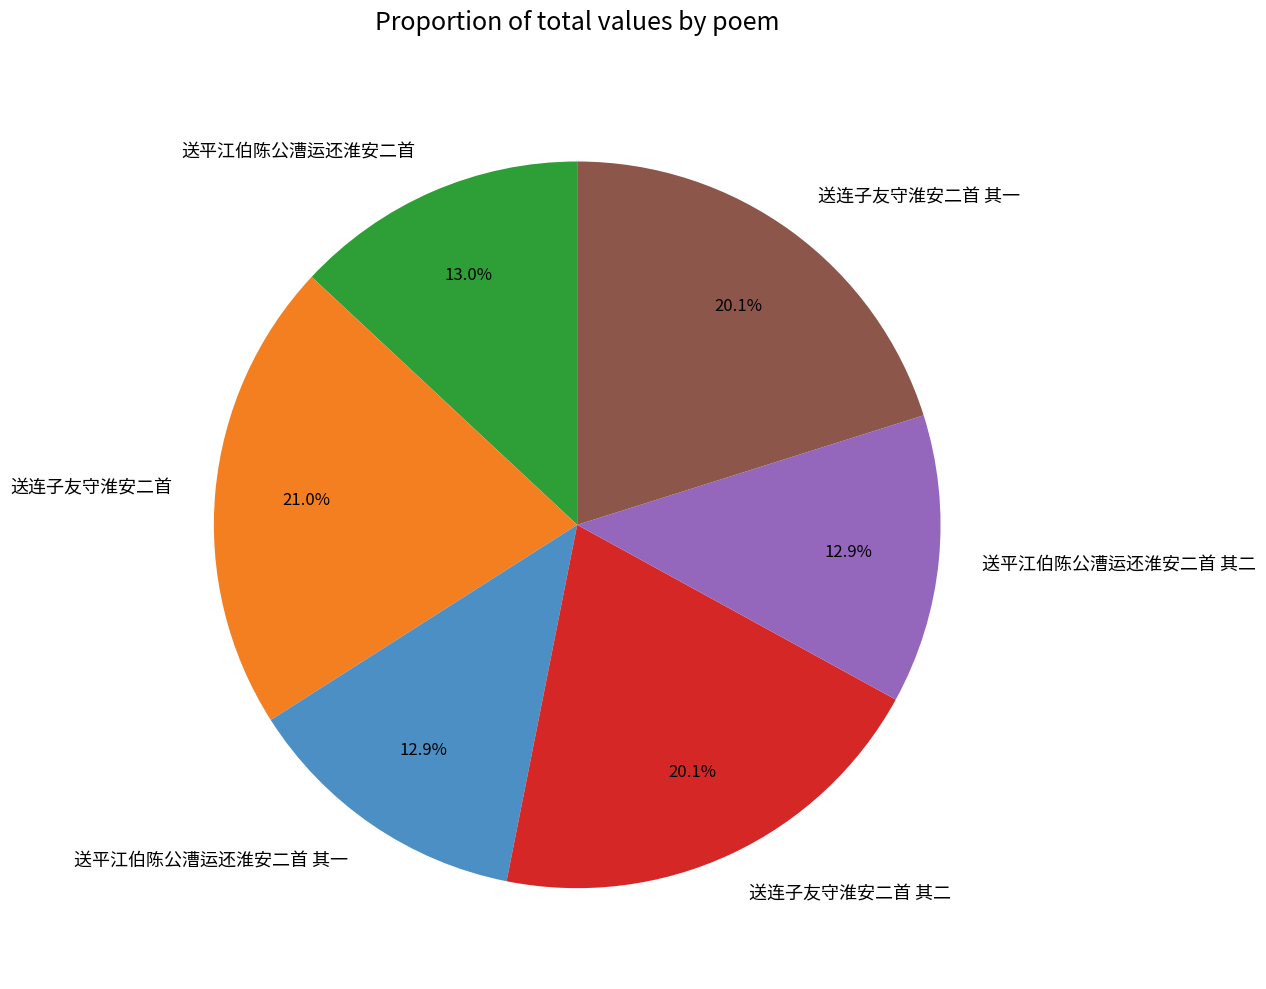

Which slice is the largest?

送连子友守淮安二首